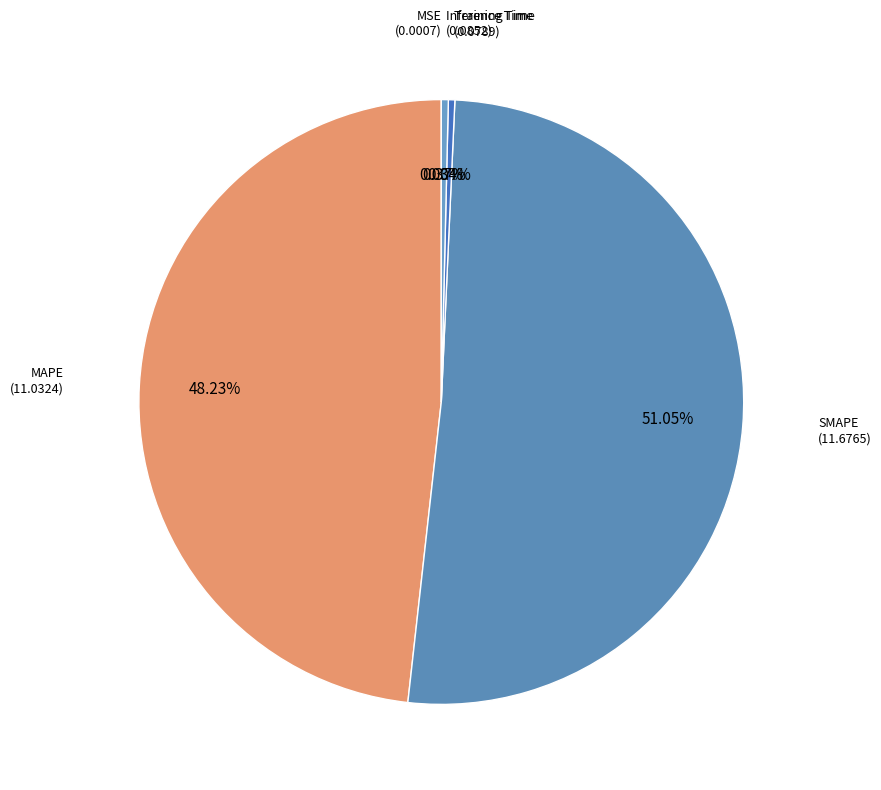

What is the largest slice in the pie chart?

SMAPE